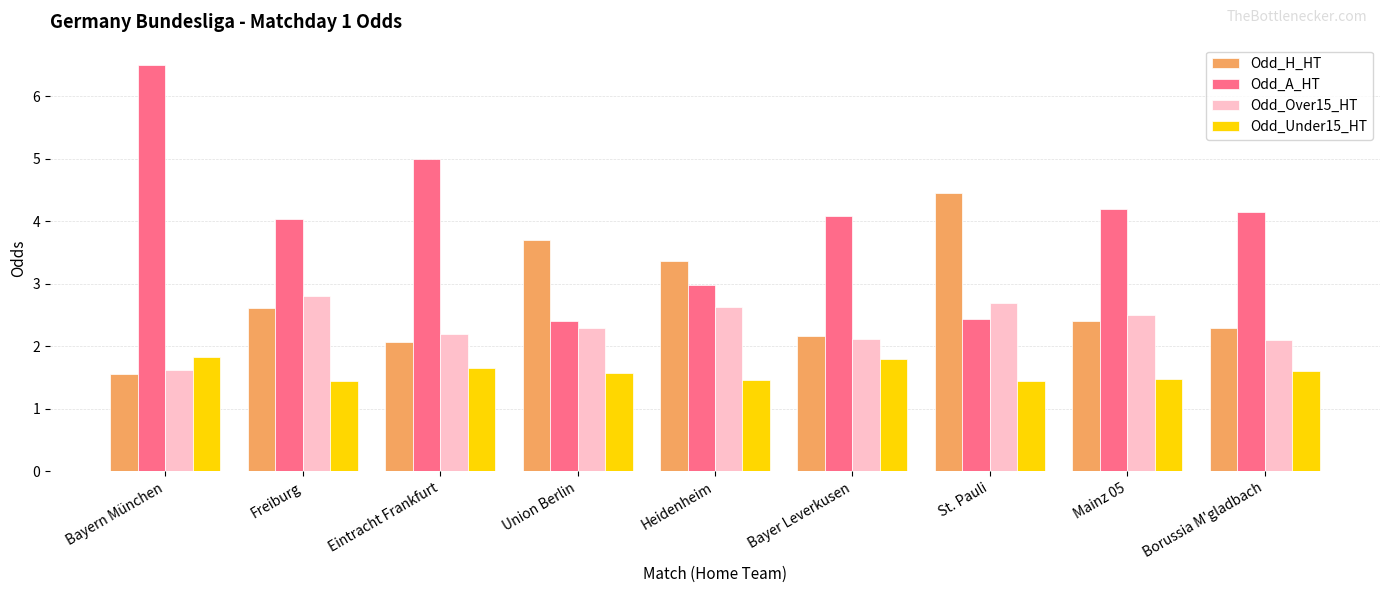

Which label corresponds to the largest value in the chart?

Bayern München